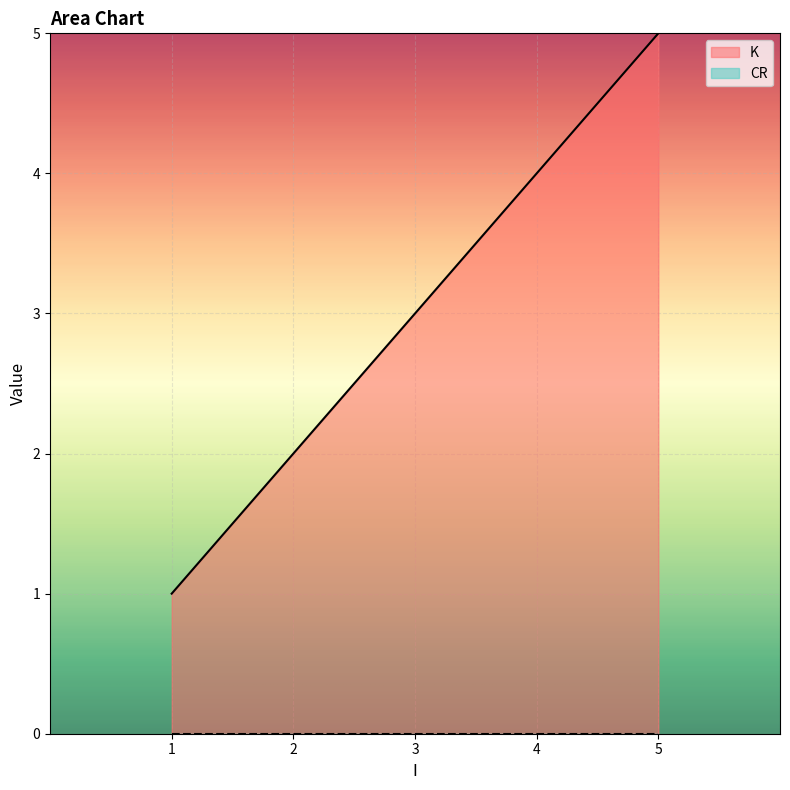

What are all the series names shown in the legend?

K, CR